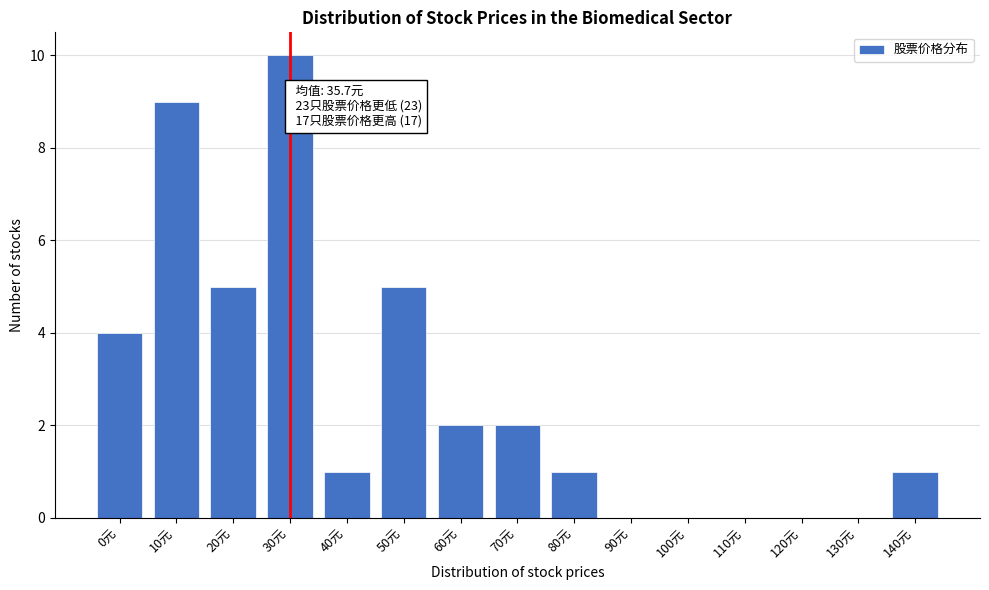

Reading right to left, list all the values displayed in this chart.

140元=1	130元=0	120元=0	110元=0	100元=0	90元=0	80元=1	70元=2	60元=2	50元=5	40元=1	30元=10	20元=5	10元=9	0元=4